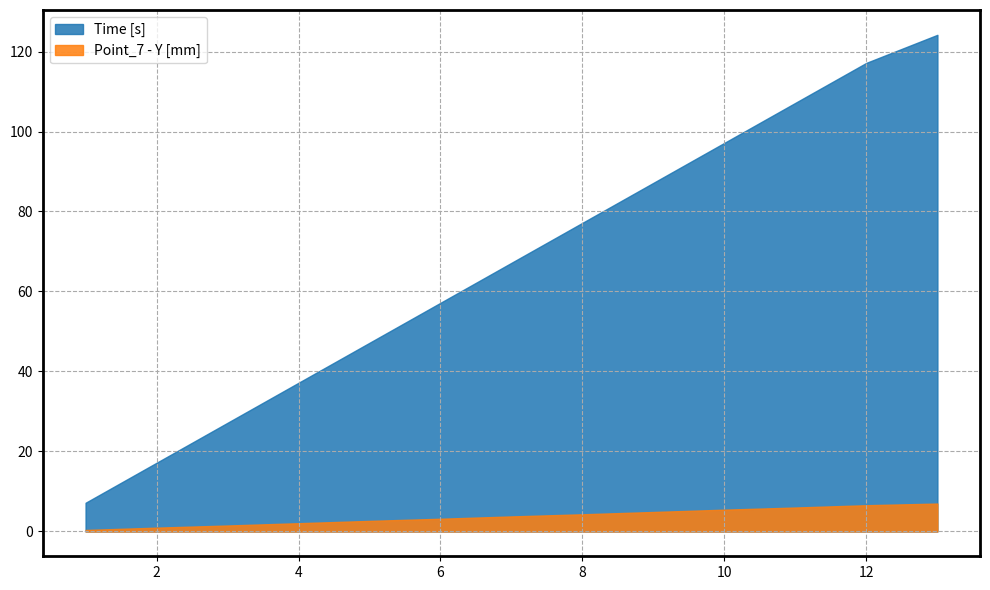

The value of Time [s] at 12 is 153.7. True or false?

False